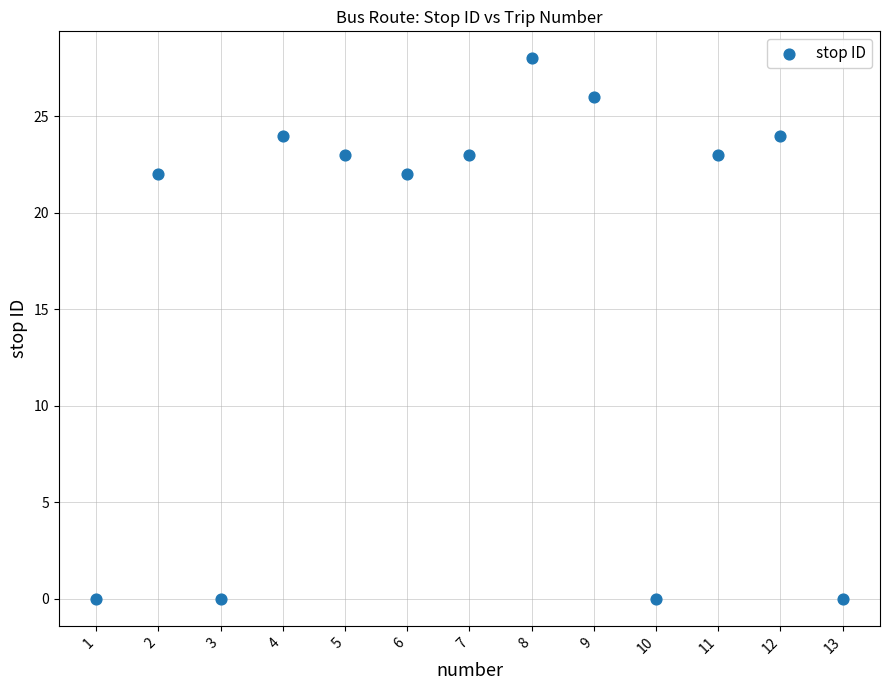

What is the range of X values (max minus min)?

12